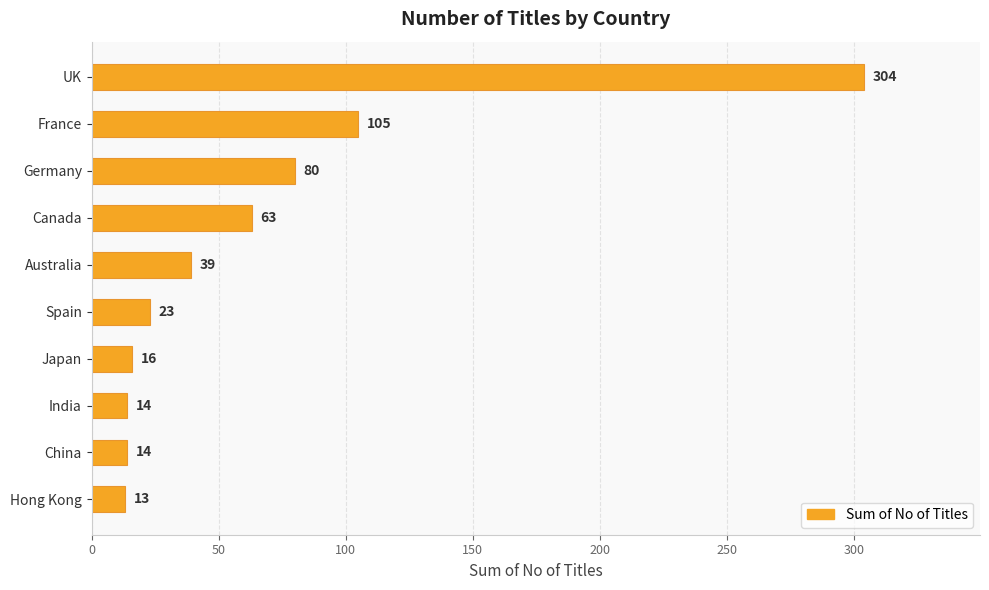

What is the maximum value shown in the chart?

304